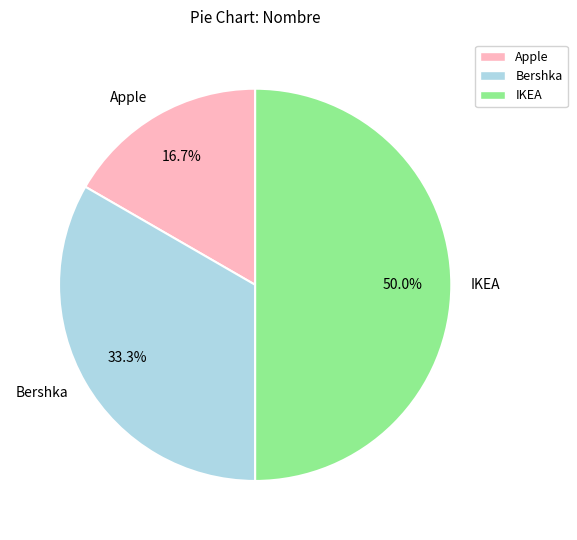

Which category has the biggest portion of the pie?

IKEA